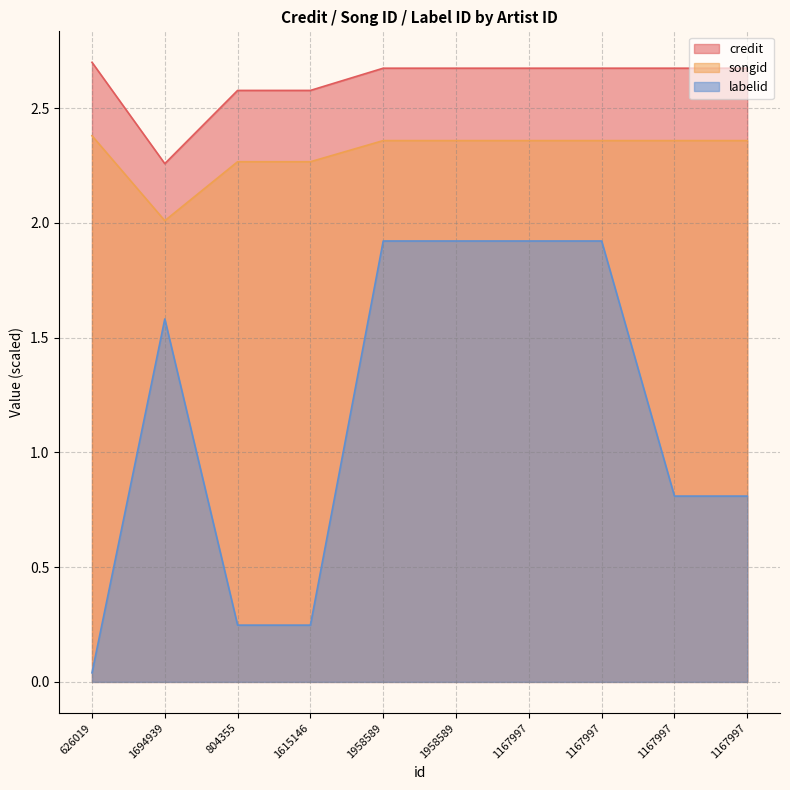

At how many categories does at least one series exceed 1?

10